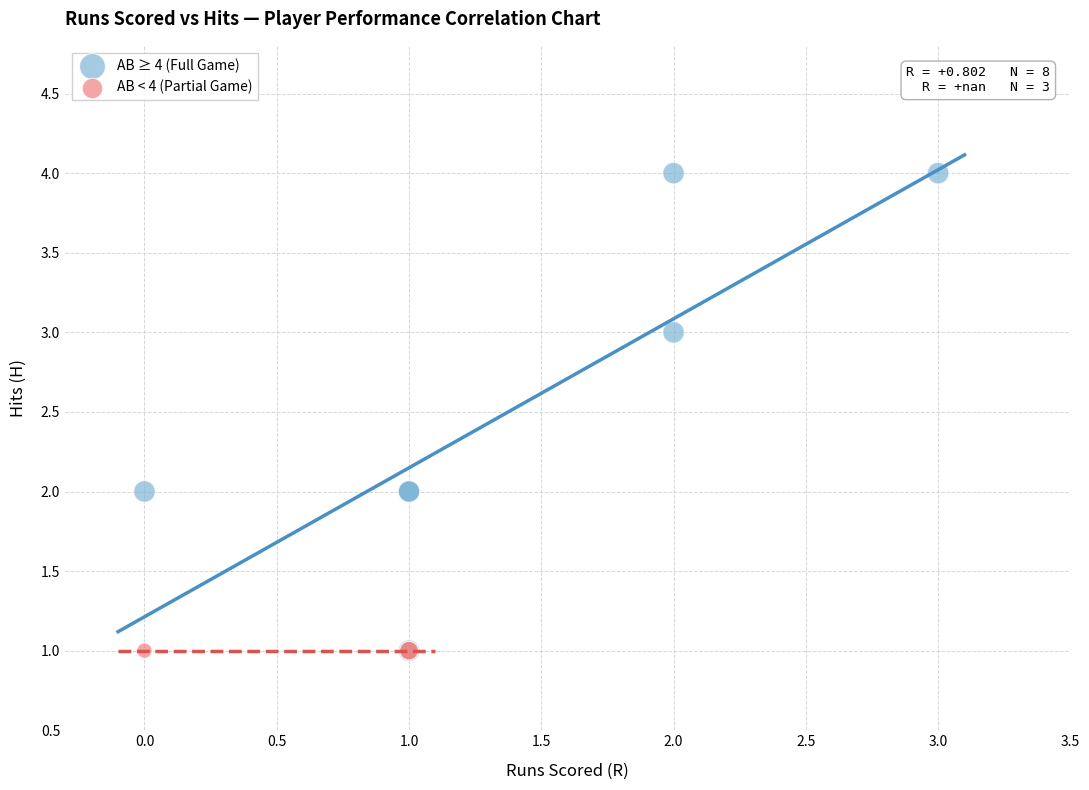

Which series reaches the maximum Y coordinate?

AB ≥ 4 (Full Game)